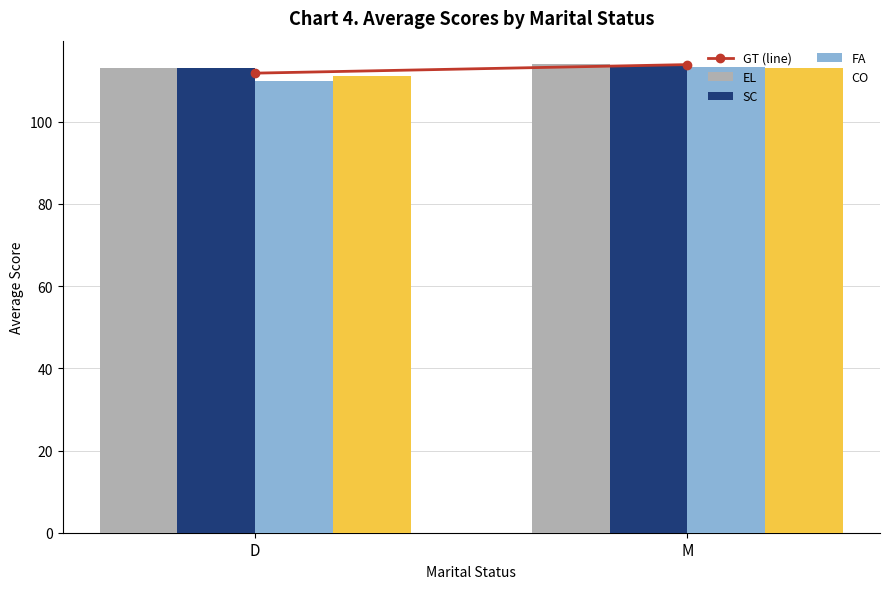

What is the spread (max minus min) of values at D?

3.0